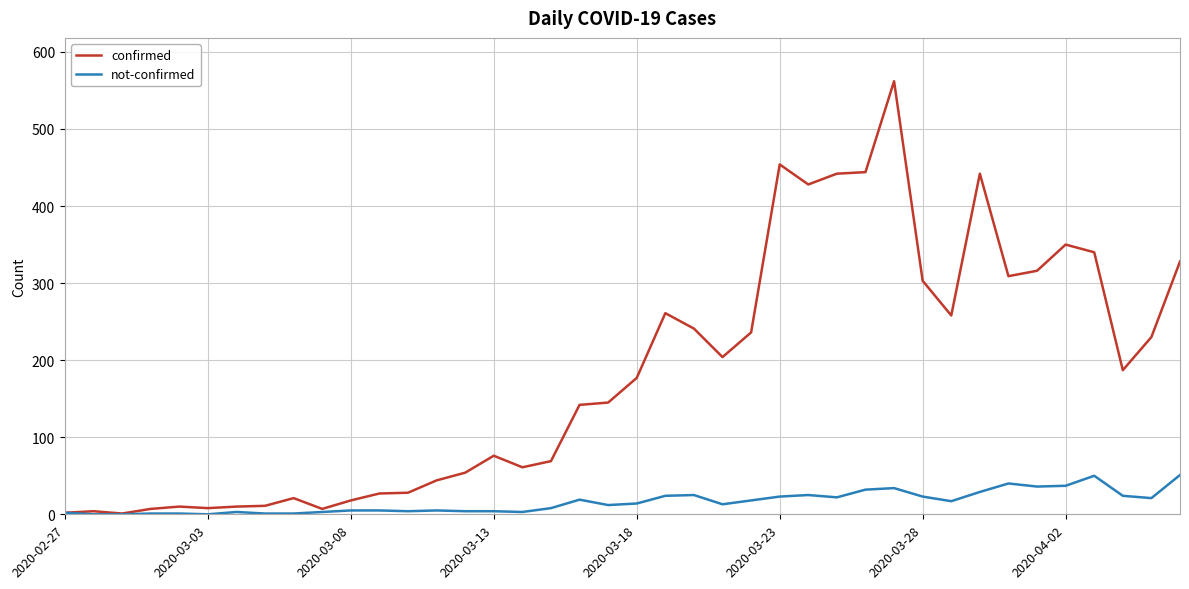

Which series has the largest range (max minus min)?

confirmed